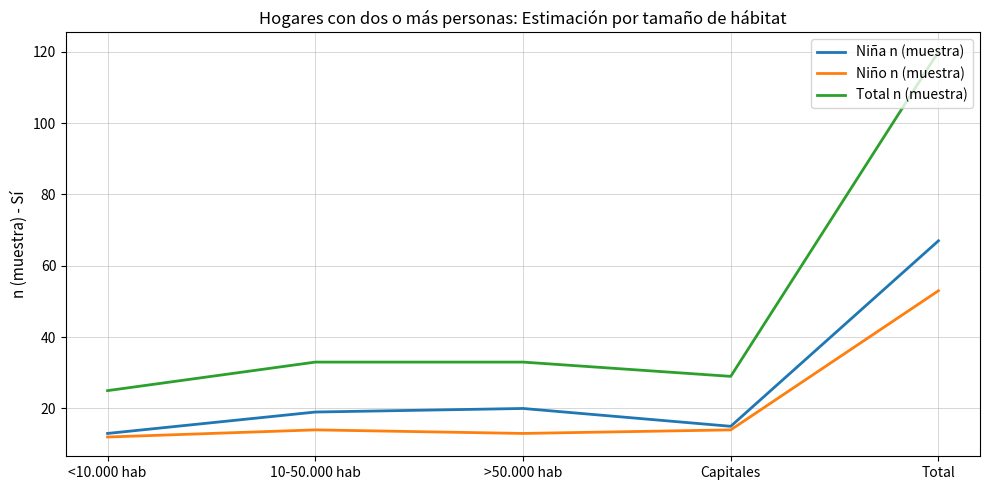

What position from the left is Capitales?

4